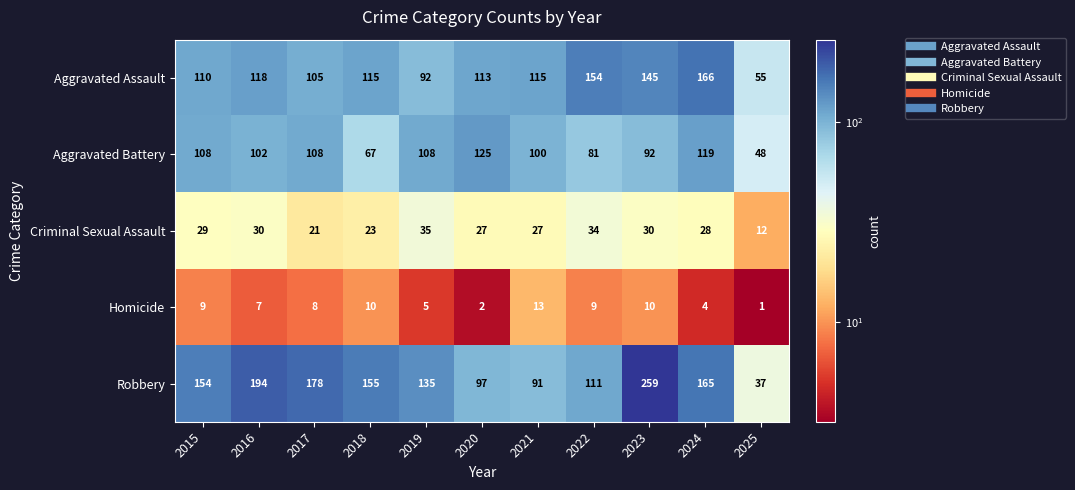

What is the highest value of the Homicide series?

13